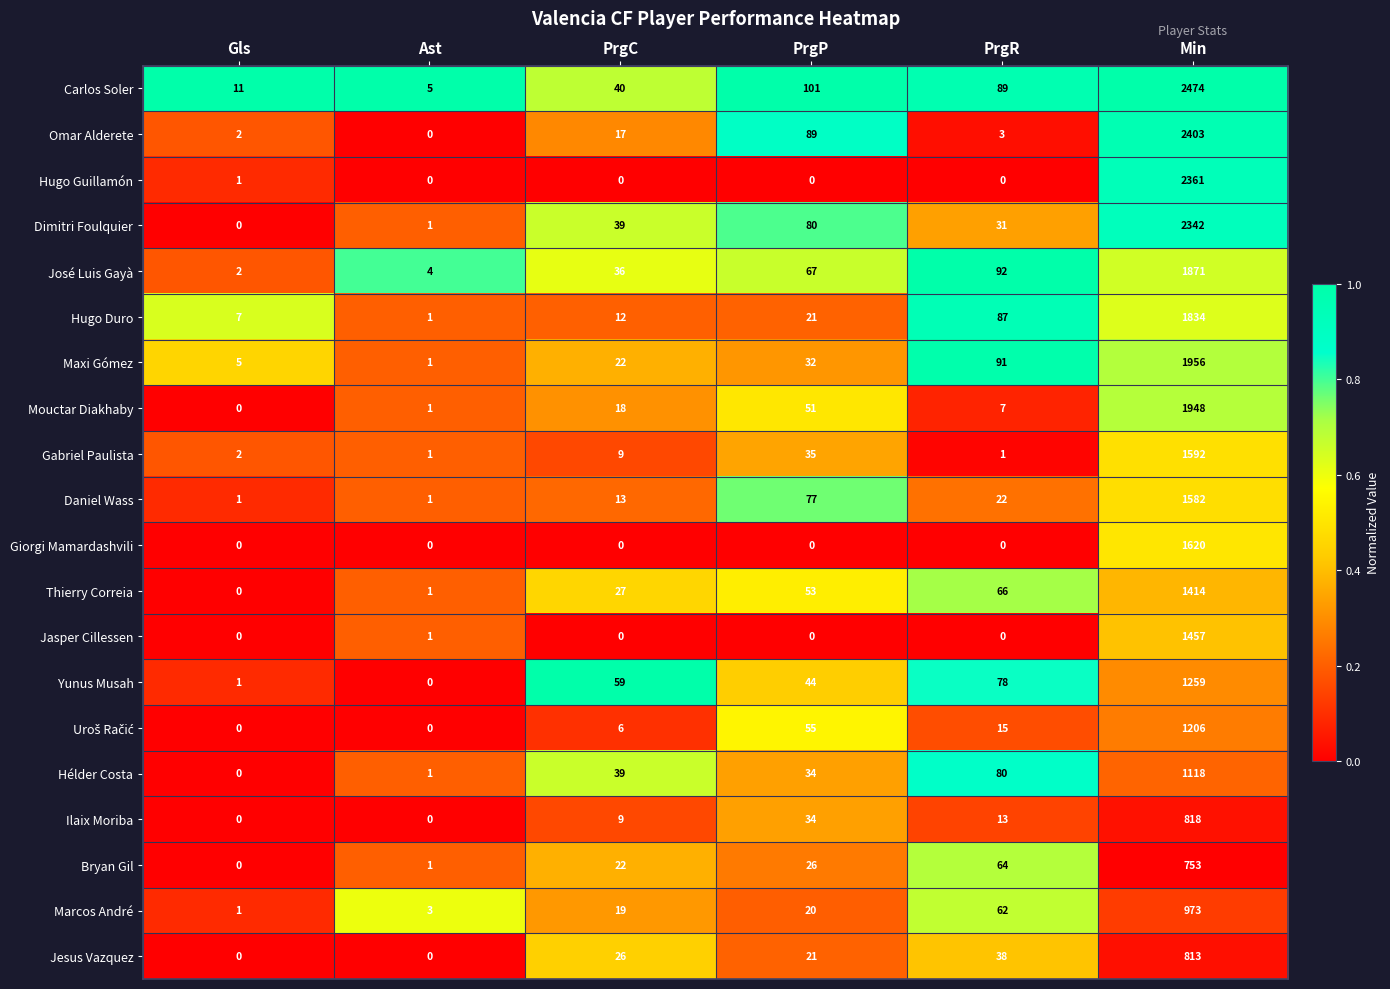

What is the difference between the maximum and minimum values in the Daniel Wass series?

1581